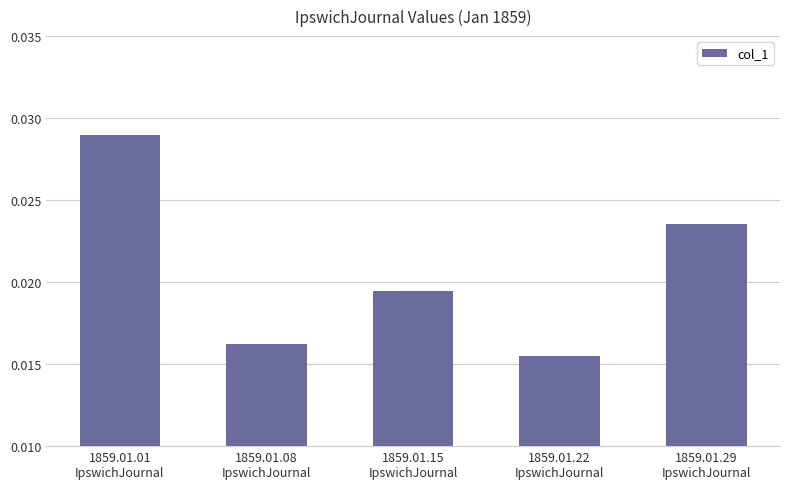

What is the label of the 5th bar from the left?

1859.01.29
IpswichJournal